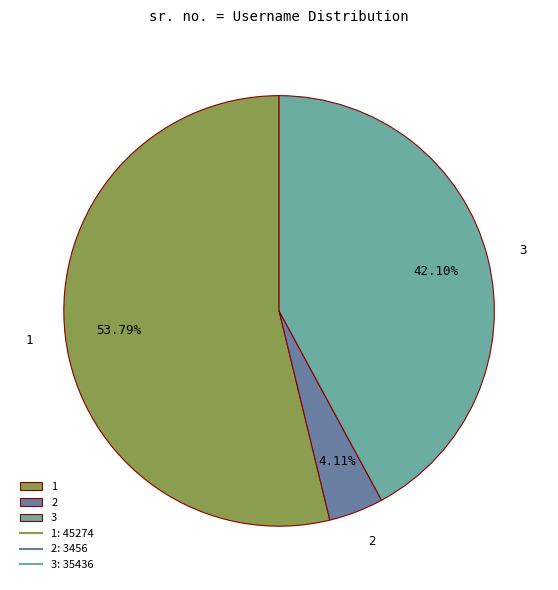

Which slice is the largest?

1